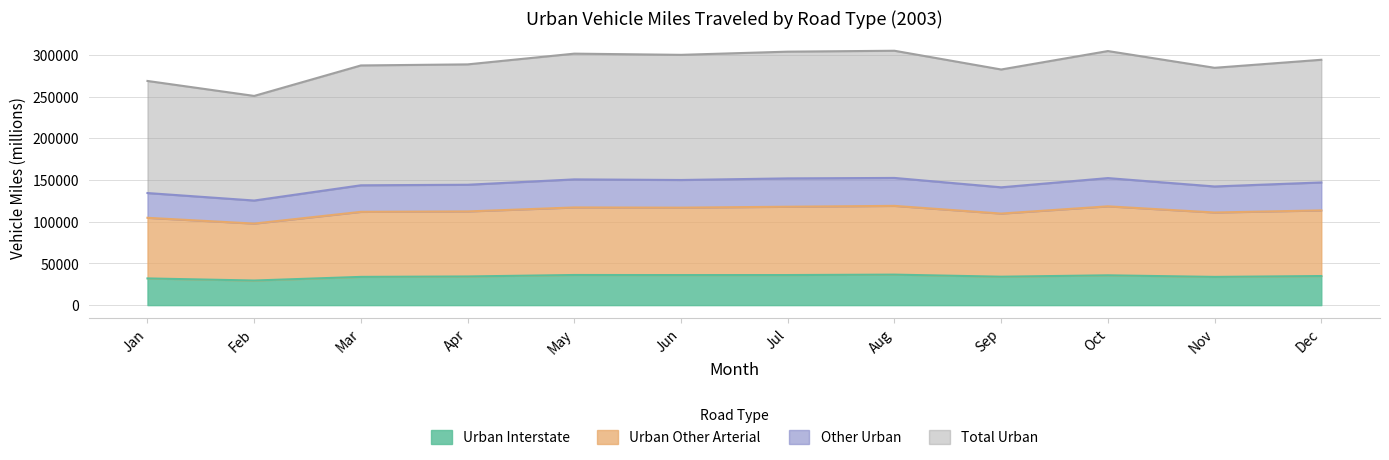

Is it true that Urban Other Arterial equals 71053 at Nov?

False